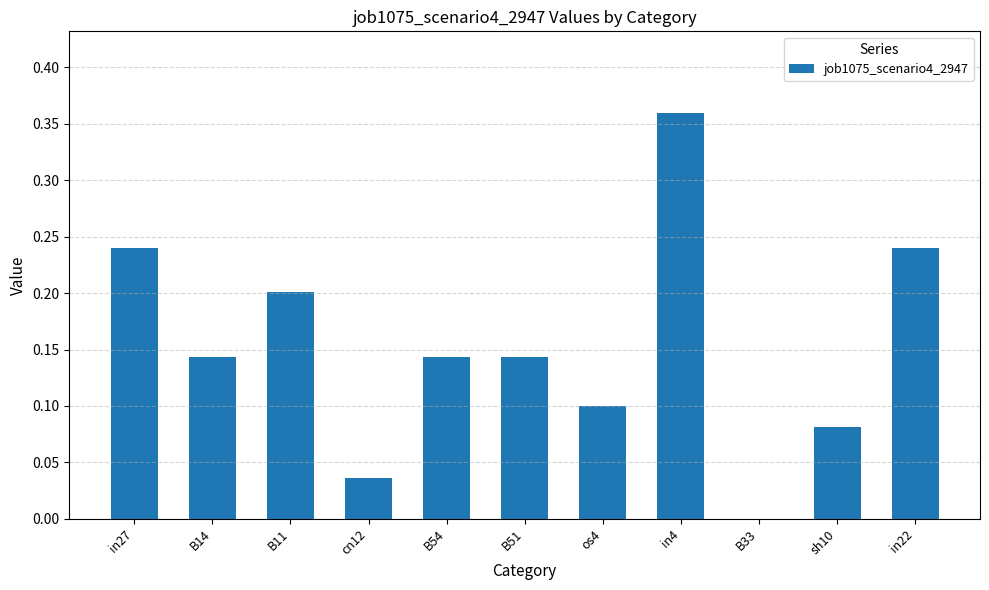

True or false: the data shows 0.4 at in27.

False